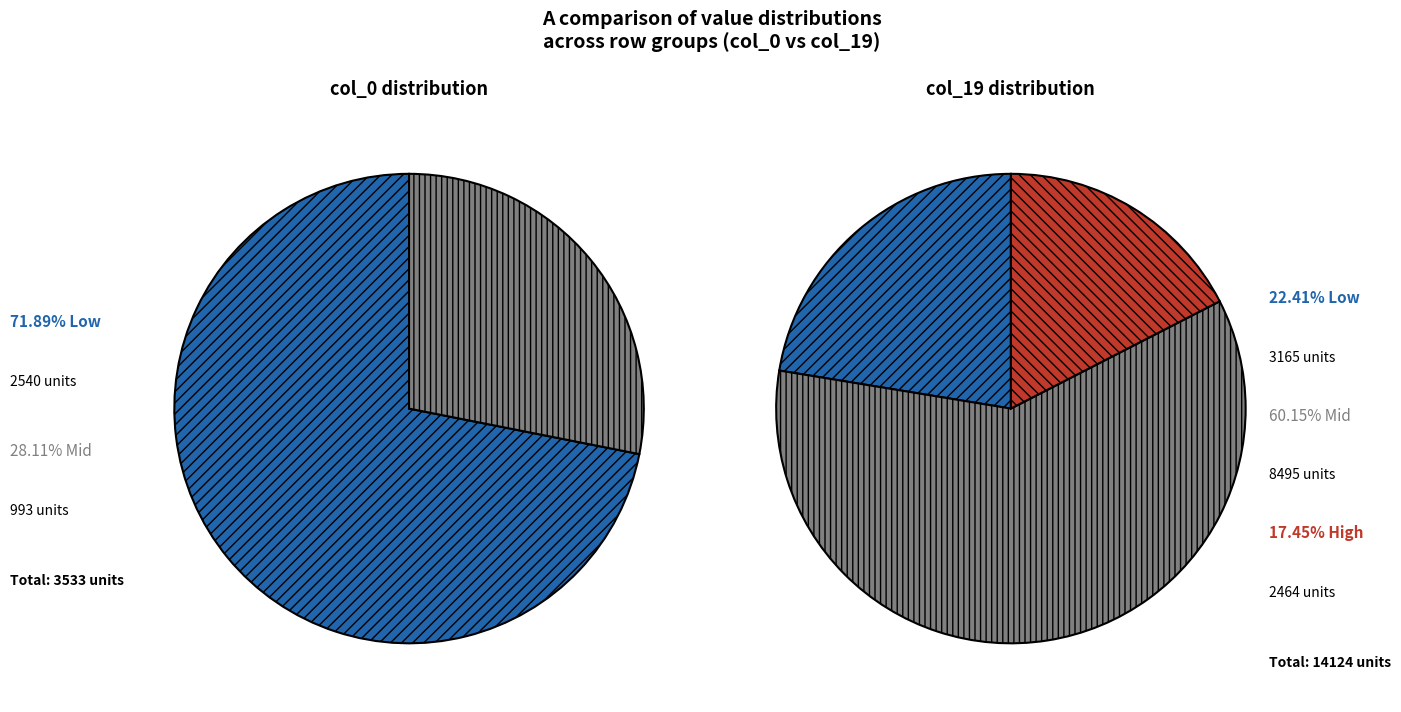

Rank the series by their average value, from highest to lowest.

col_19, col_0